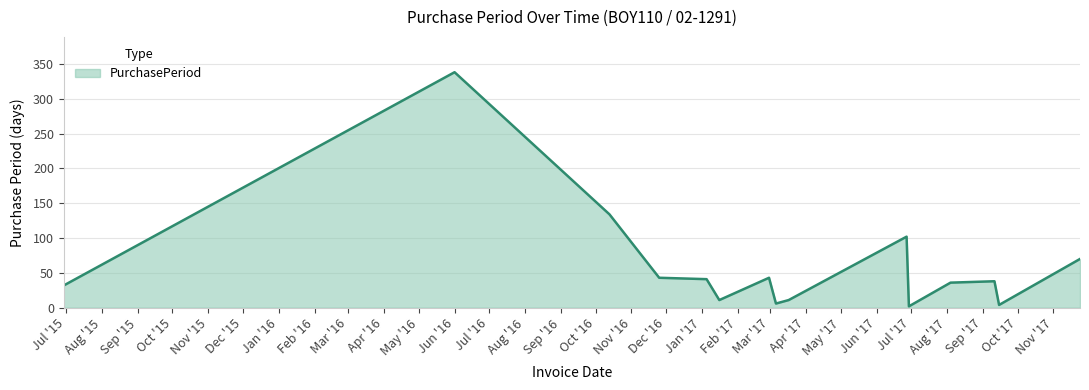

Reading left to right, what are all the values shown in this chart?

32	338	134	43	41	11	43	6	11	102	2	36	38	4	70